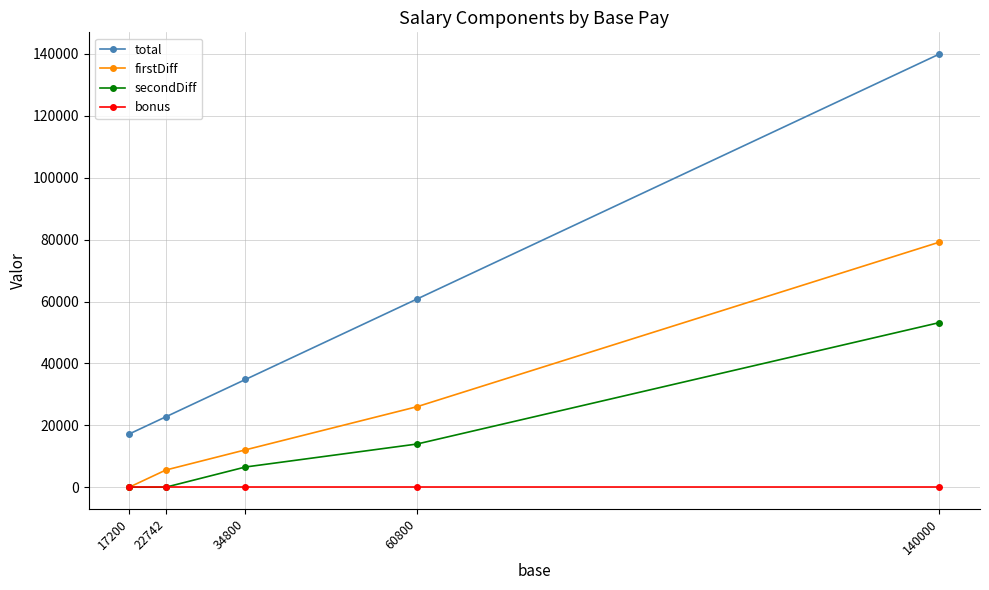

Reading left to right, extract all data points from this chart.

total: 17200	22742	34800	60800	140000
firstDiff: 0	5542	12058	26000	79200
secondDiff: 0	0	6516	13942	53200
bonus: 0	0	0	0	0